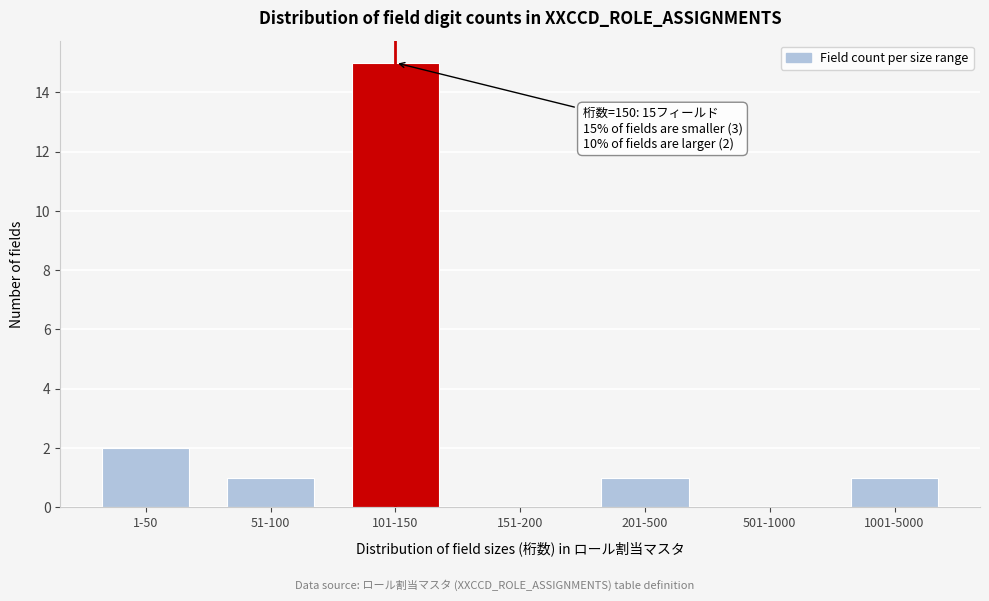

Reading left to right, transcribe all the data shown in this chart.

1-50=2	51-100=1	101-150=15	151-200=0	201-500=1	501-1000=0	1001-5000=1